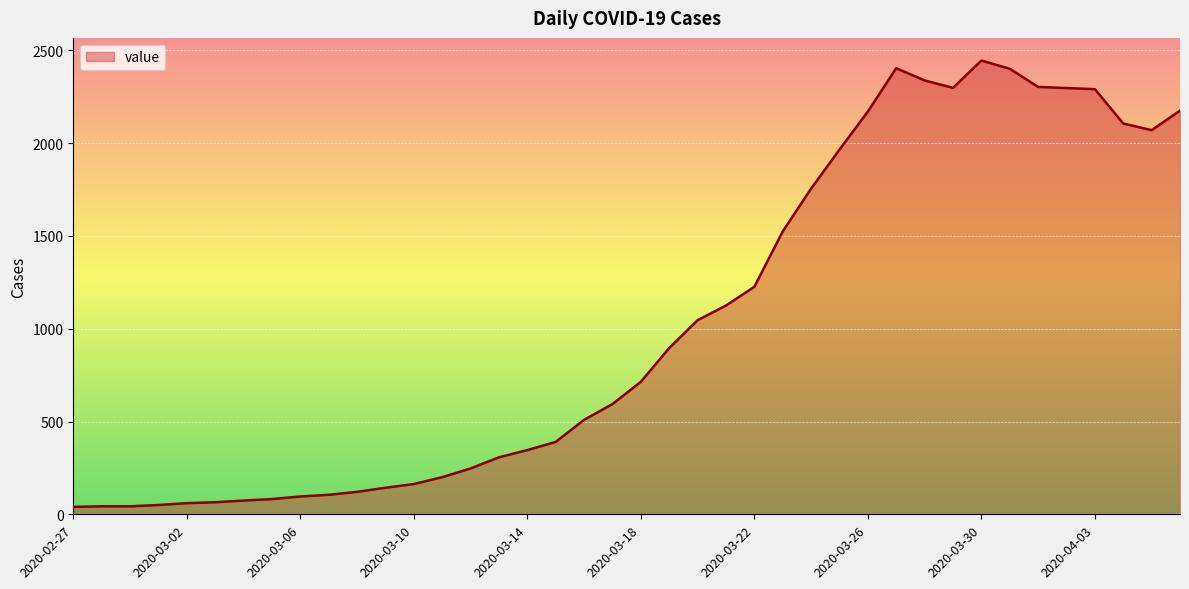

What is the maximum value shown in the chart?

2445